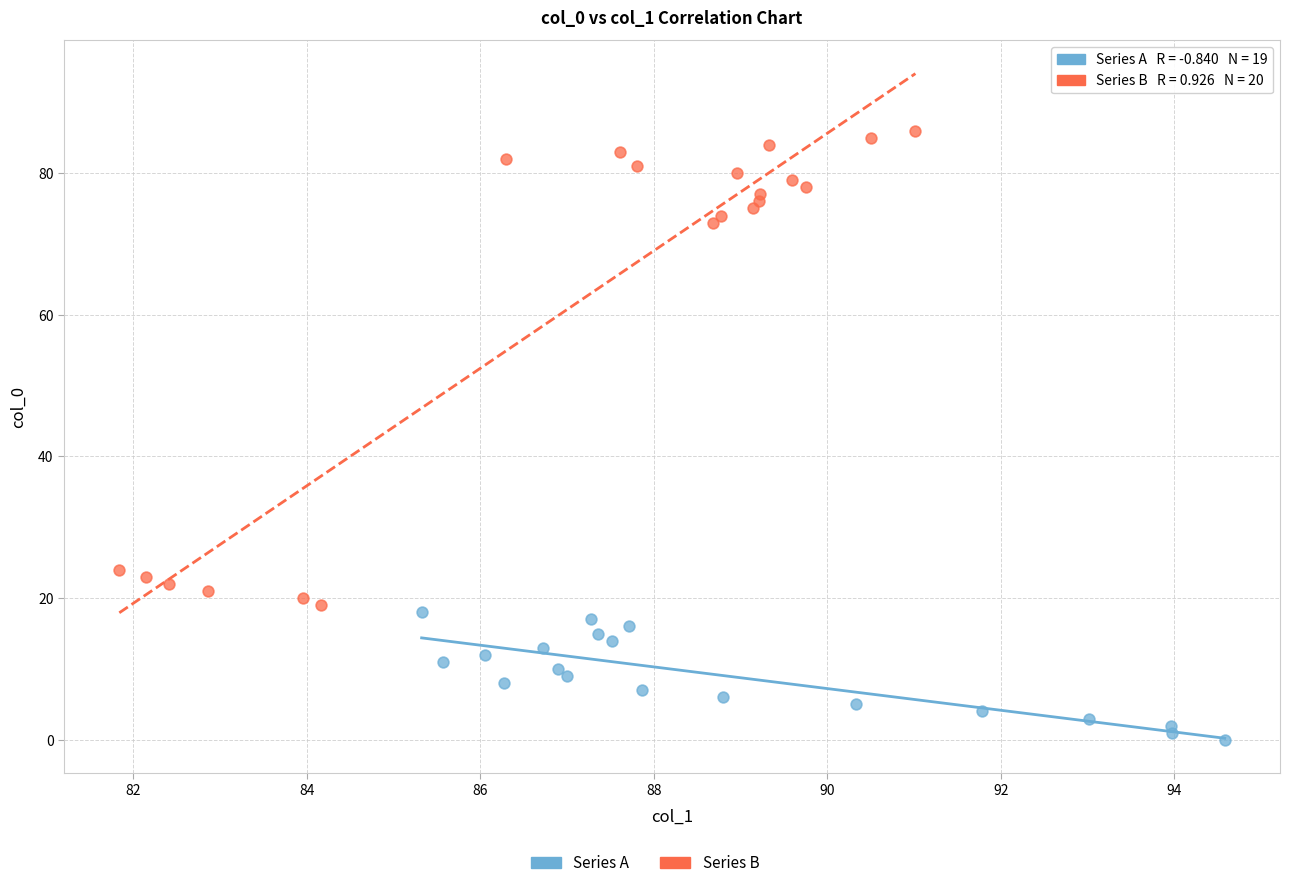

Which series has the widest spread of Y values?

Series B